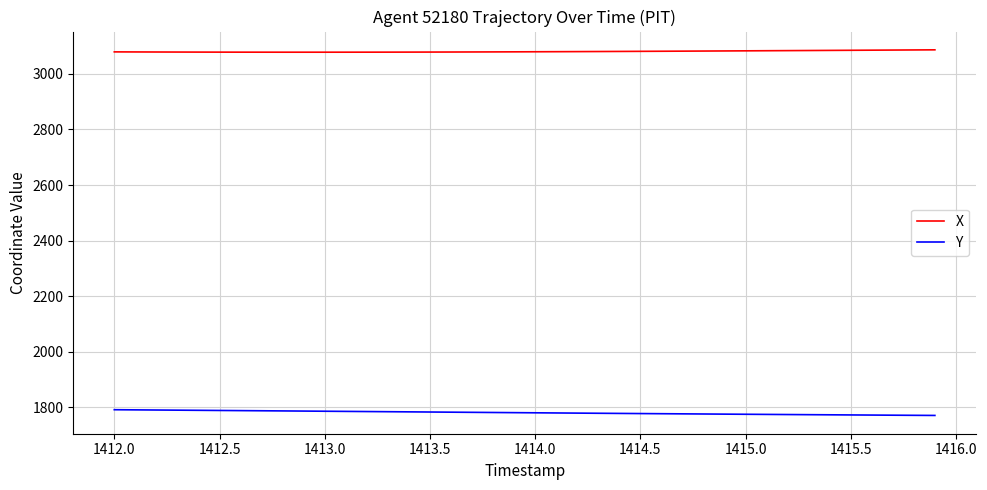

What is the difference between the second highest and second lowest values in the Y series?

19.6